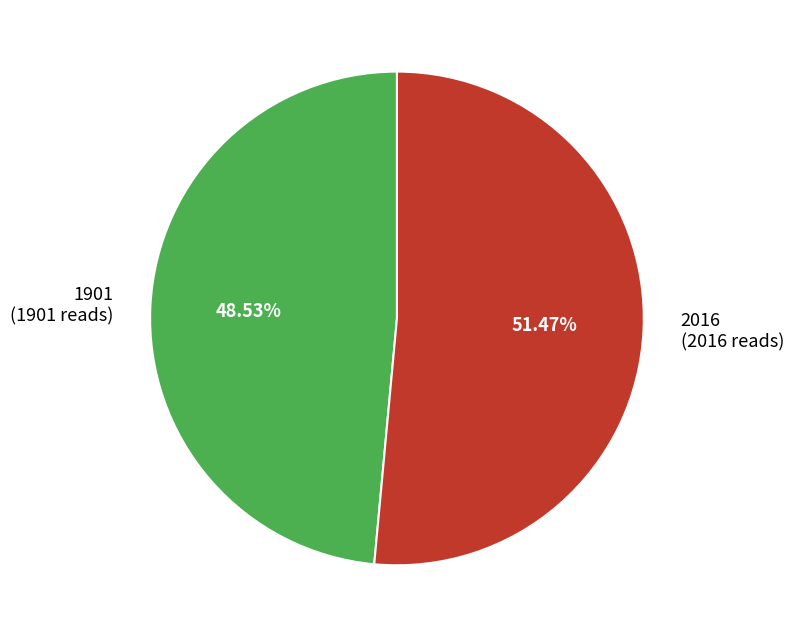

What percentage do 1901 and 2016 together represent?

100.0%